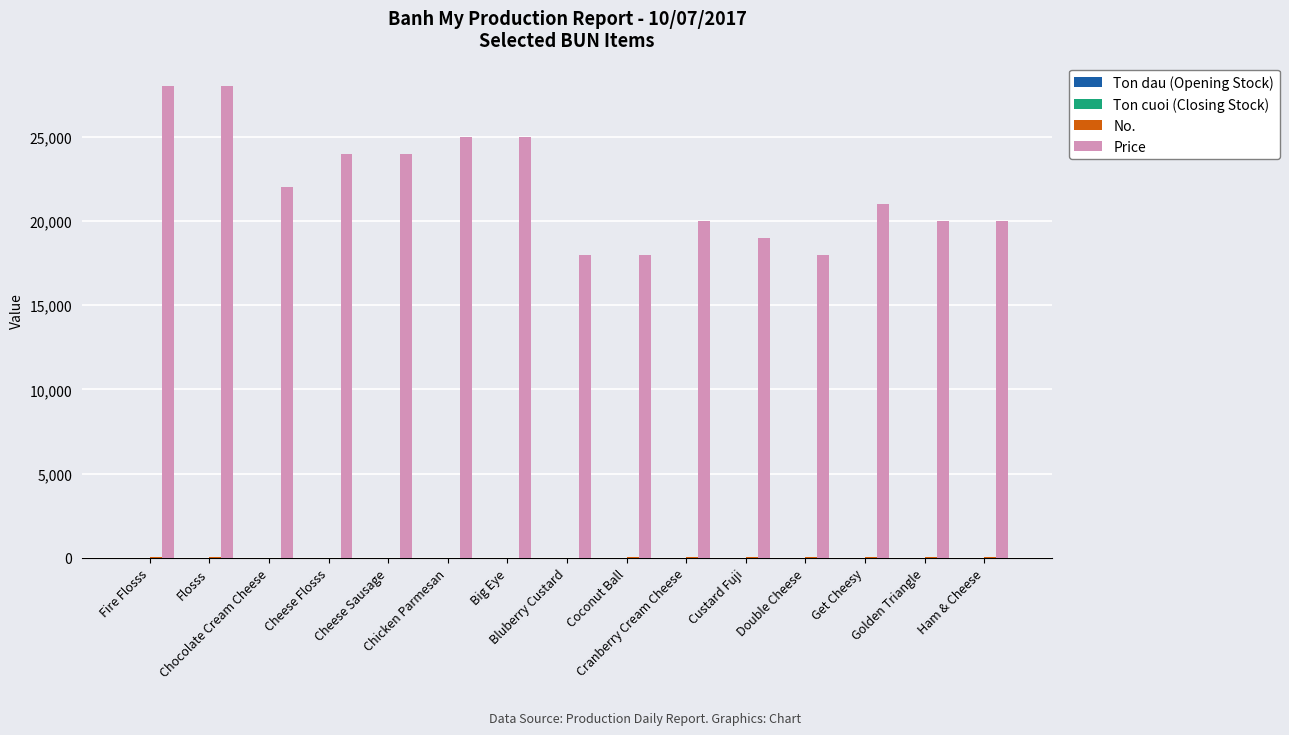

What is the greatest value displayed?

28000